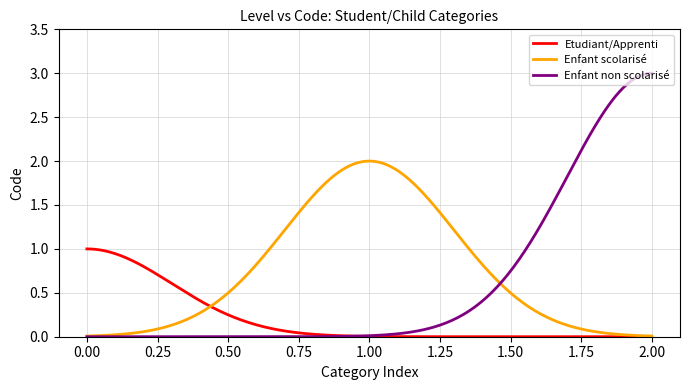

Which has a higher value, Etudiant/Apprenti or Enfant non scolarisé?

Enfant non scolarisé